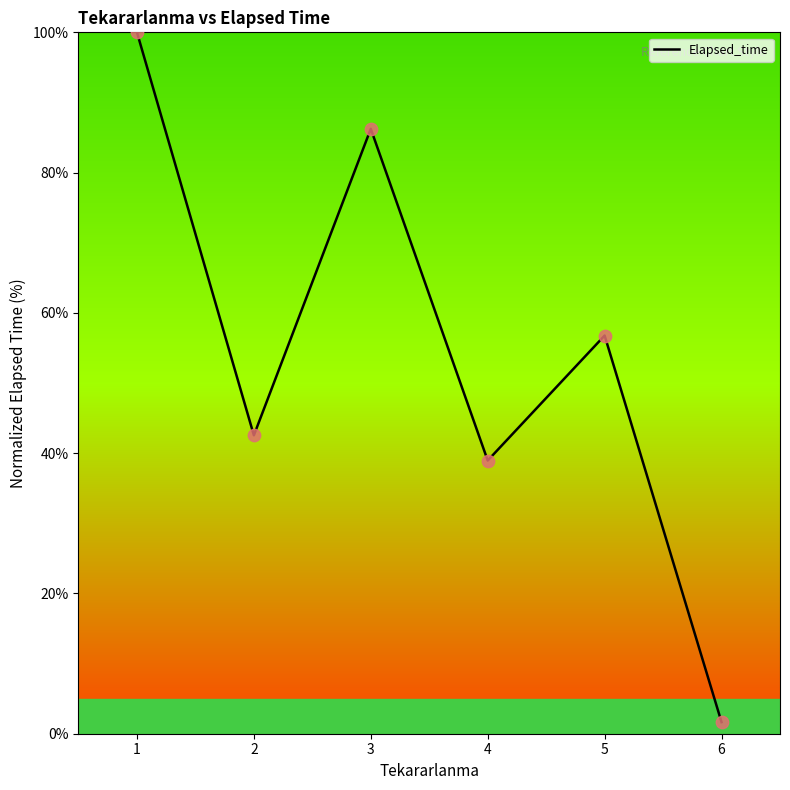

What is the change in value from 3 to 6?

-84.6